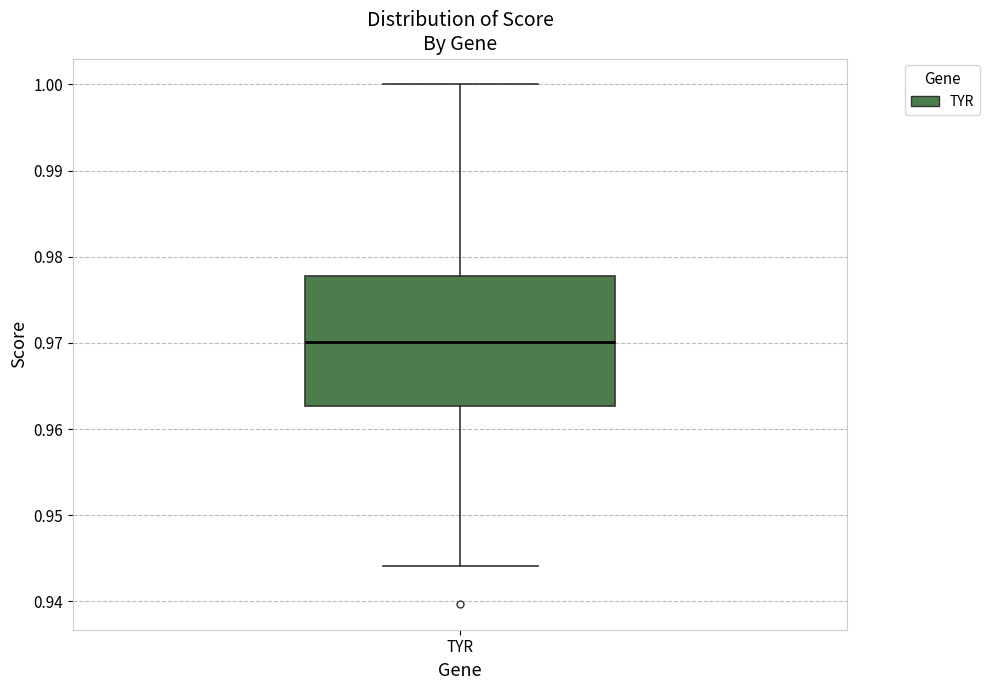

Where is the upper edge of the box for TYR on the y-axis? The values are not printed on the chart, so give them approximately, as read against the axis.

0.978